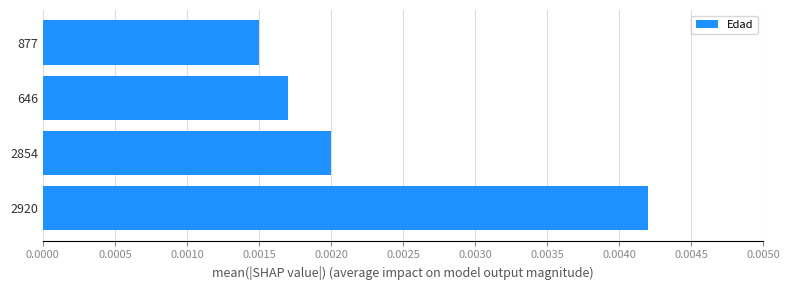

Count the values in the range 0 to 1.

4